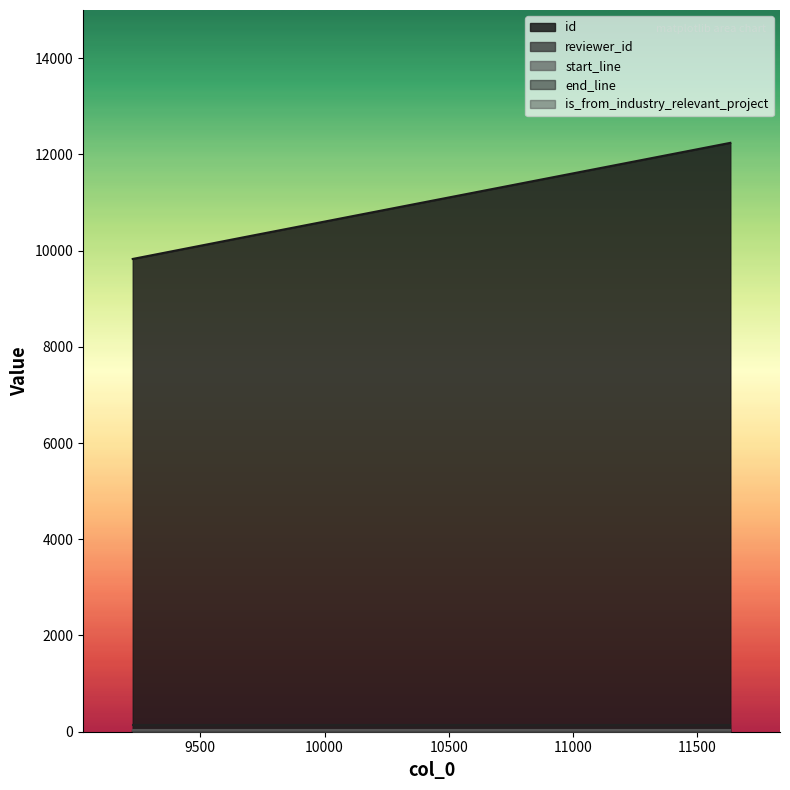

How many lines are shown in the chart?

5